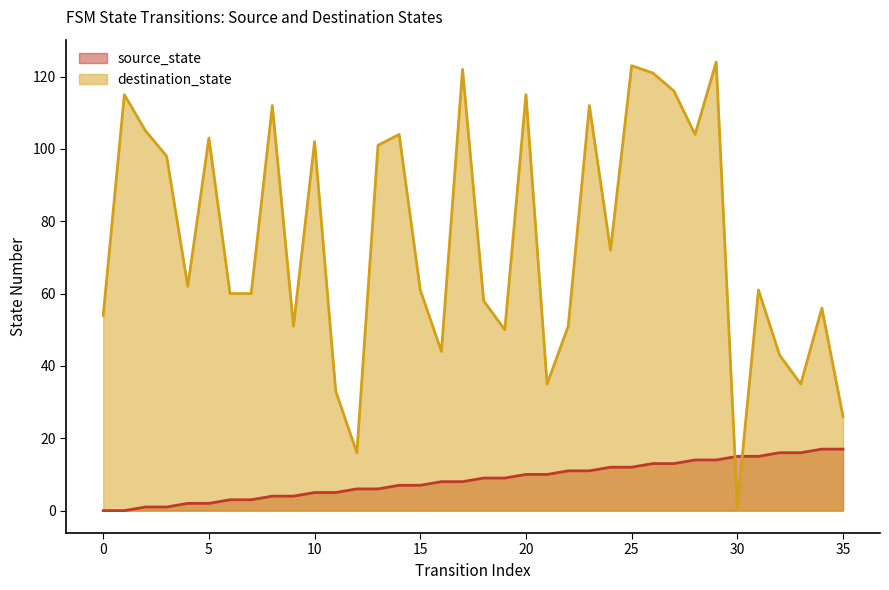

How many data points in source_state are above 9?

16